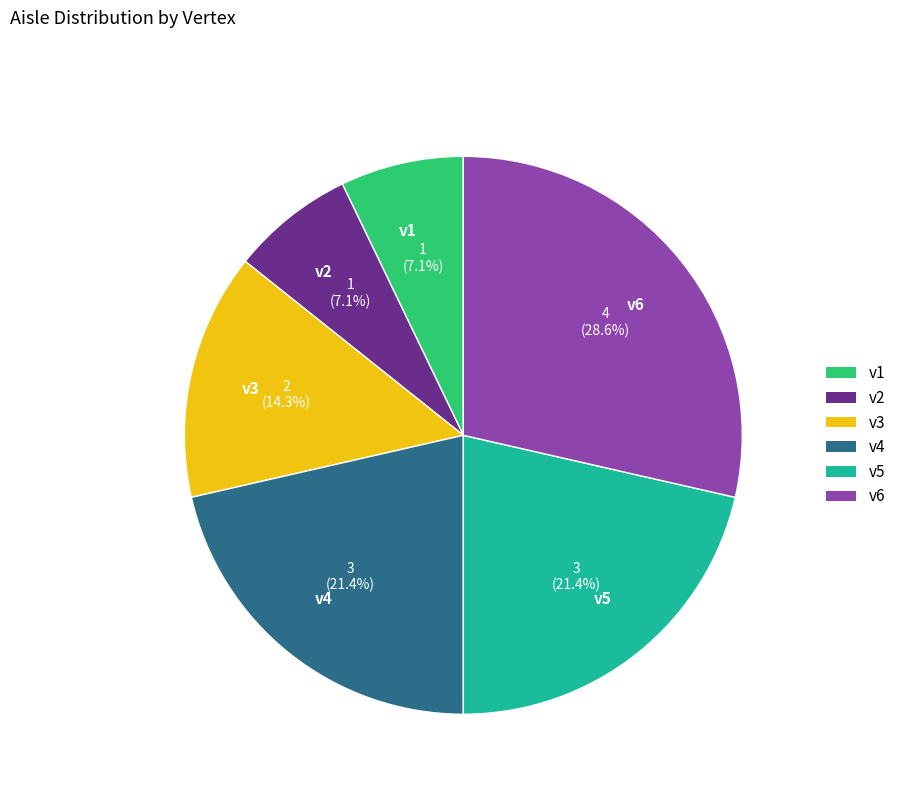

What is the largest slice in the pie chart?

v6